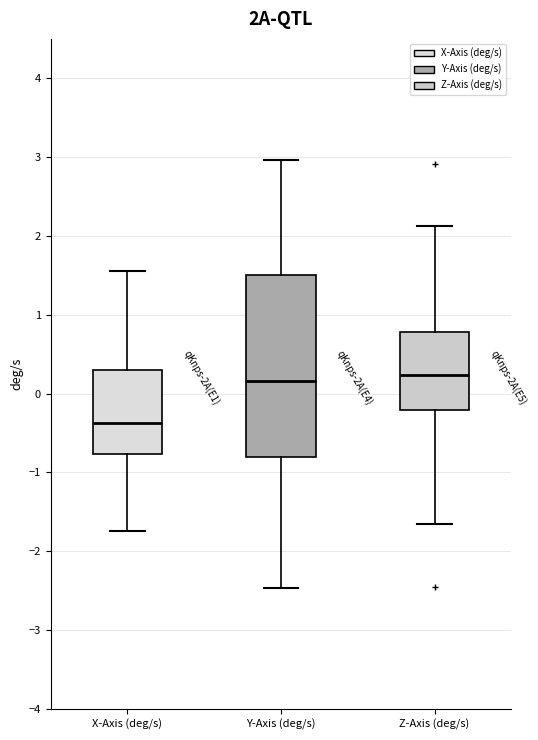

Reading left to right, transcribe this box plot: for each box, give where its median line is, the range the box spans, and where its two whiskers end, as read against the y-axis. The values are not printed on the chart, so give them approximately, as read against the axis.

X-Axis (deg/s): median -0.4, box -0.8 to 0.3, whiskers -1.7 to 1.6
Y-Axis (deg/s): median 0.2, box -0.8 to 1.5, whiskers -2.5 to 3.0
Z-Axis (deg/s): median 0.2, box -0.2 to 0.8, whiskers -1.7 to 2.1